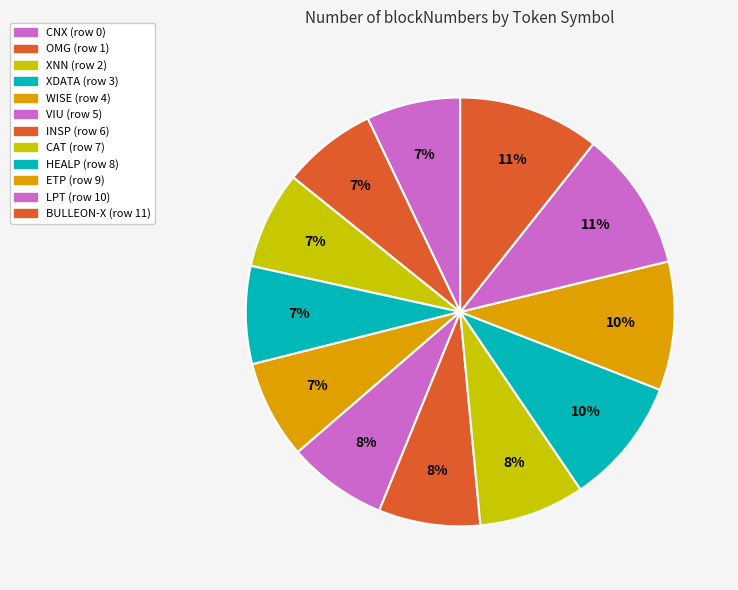

Count the number of slices in the pie.

12